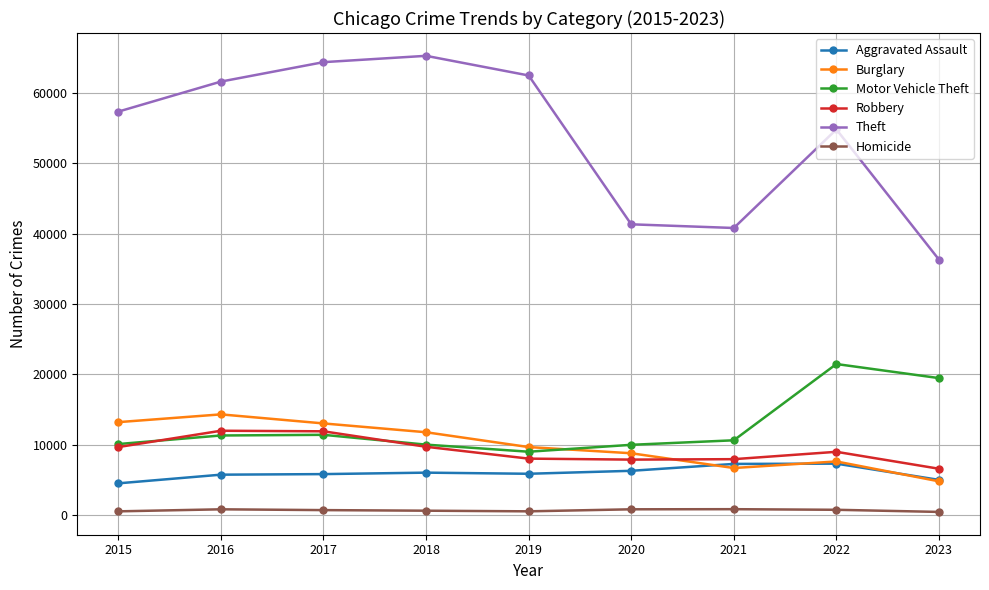

What is the greatest value displayed?

65286